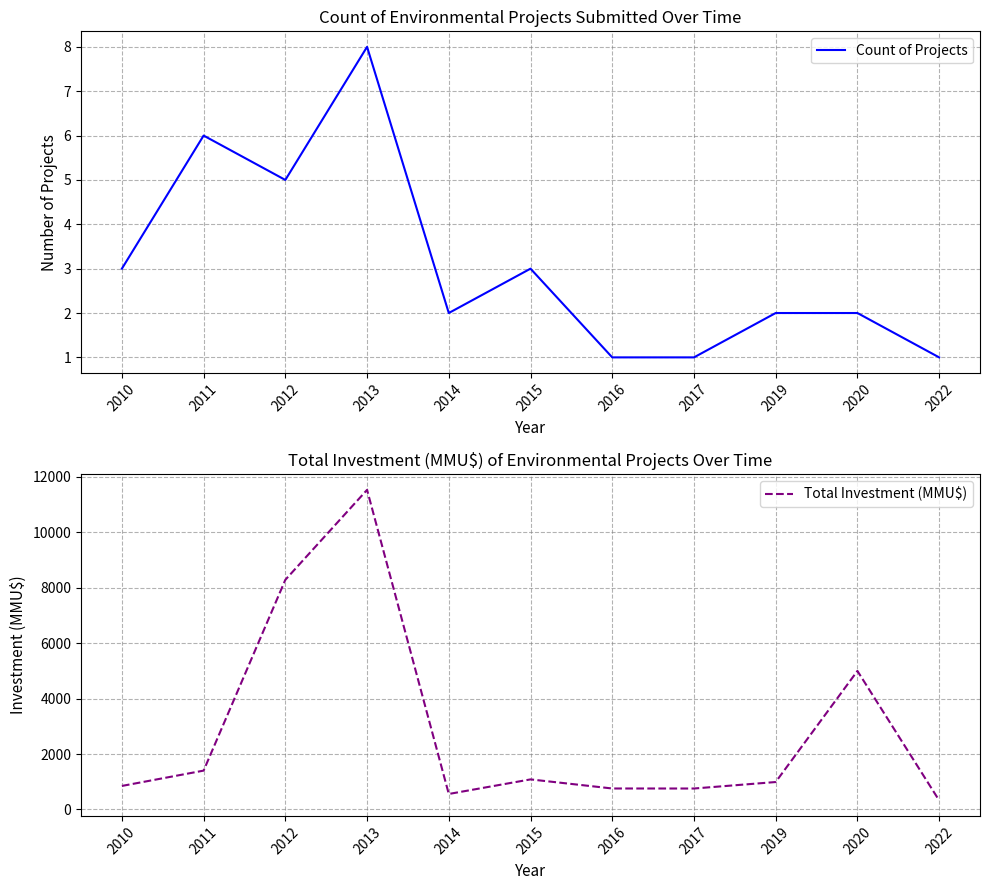

At which label does Total Investment (MMU$) first exceed 991?

2011